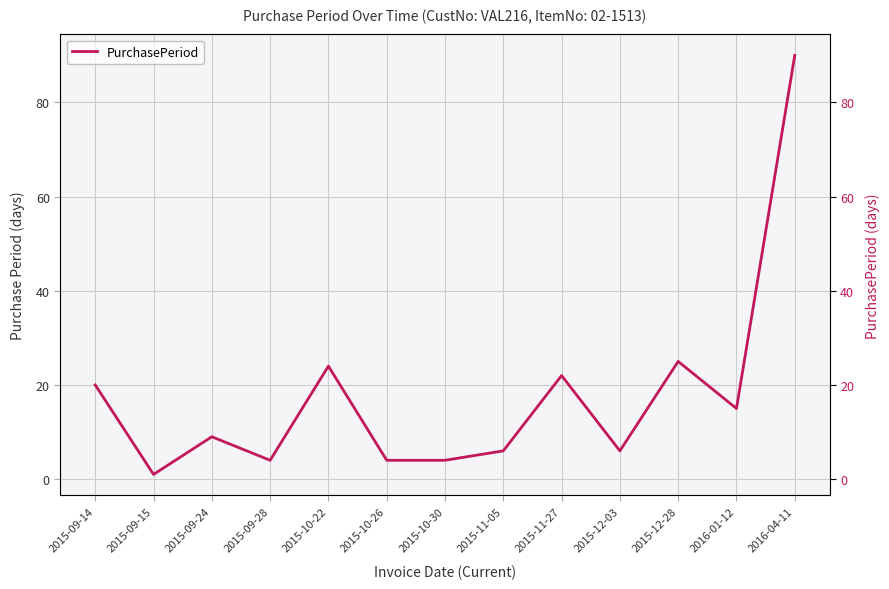

What is the sum of the values at 2015-11-27 and 2015-09-15?

23